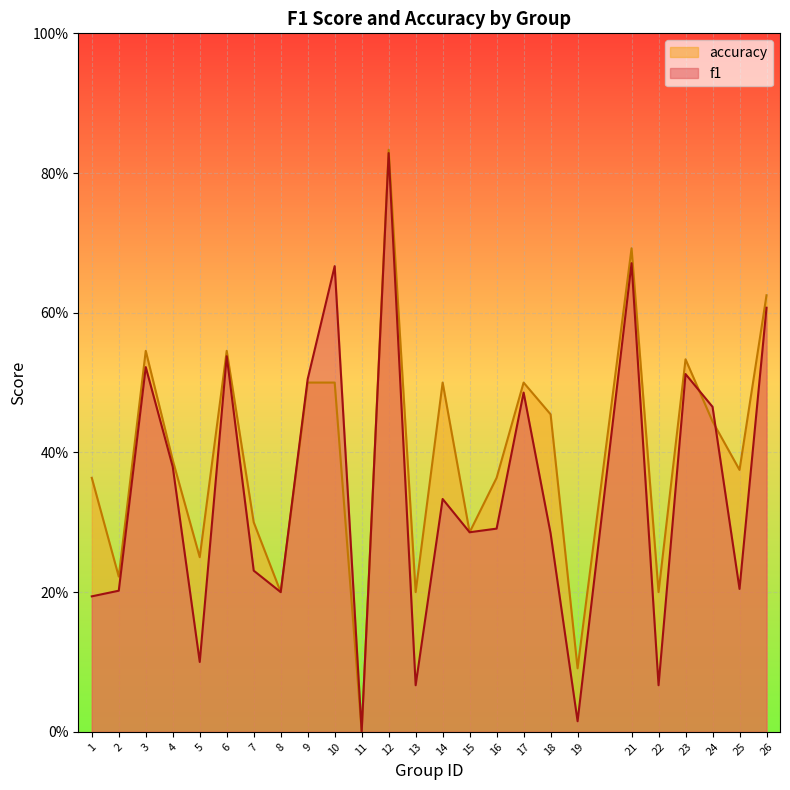

At which label does accuracy reach its minimum?

11